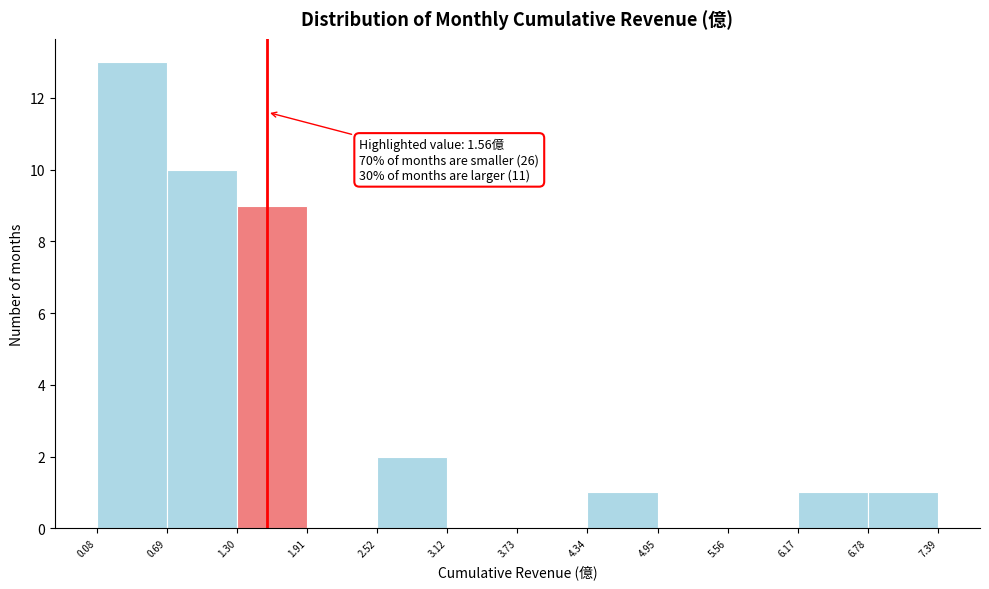

Which range on the x-axis has the tallest bar?

0.08 to 0.69